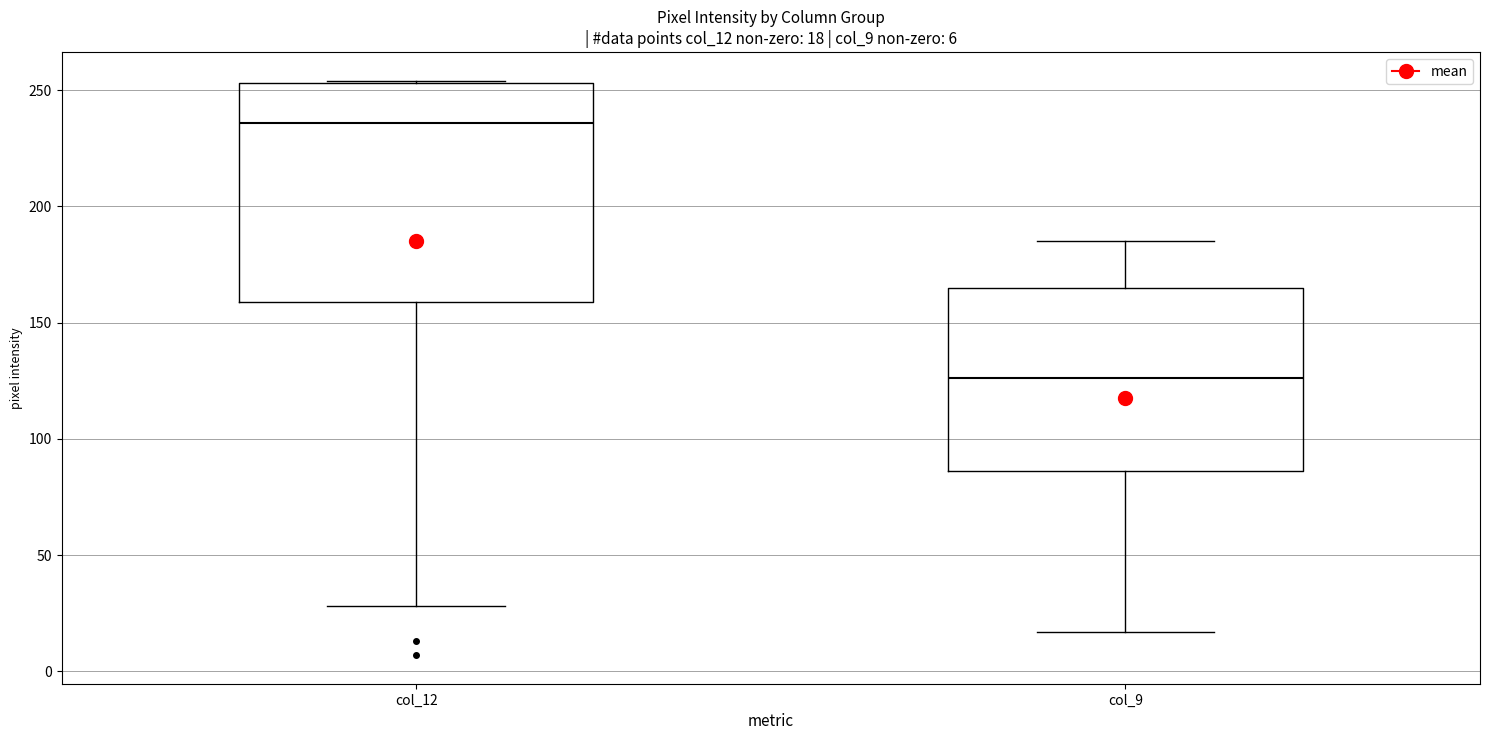

Which box has the lowest median line?

col_9